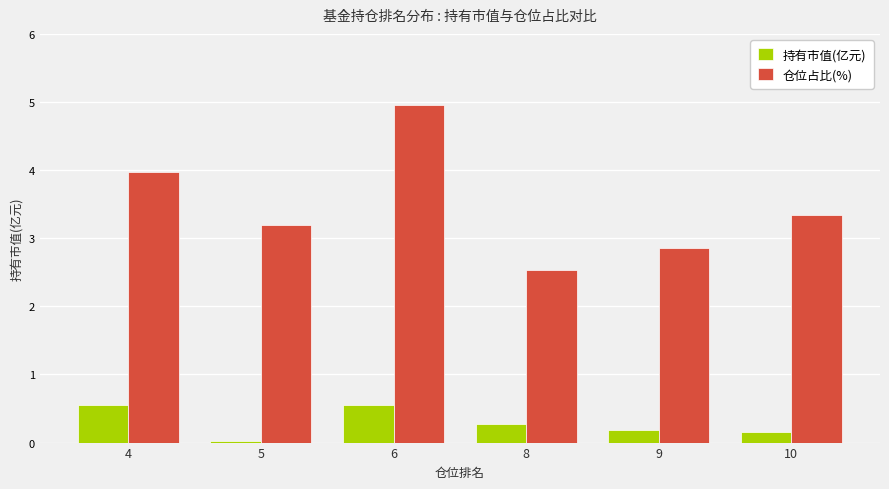

What is the spread (max minus min) of values at 10?

3.2